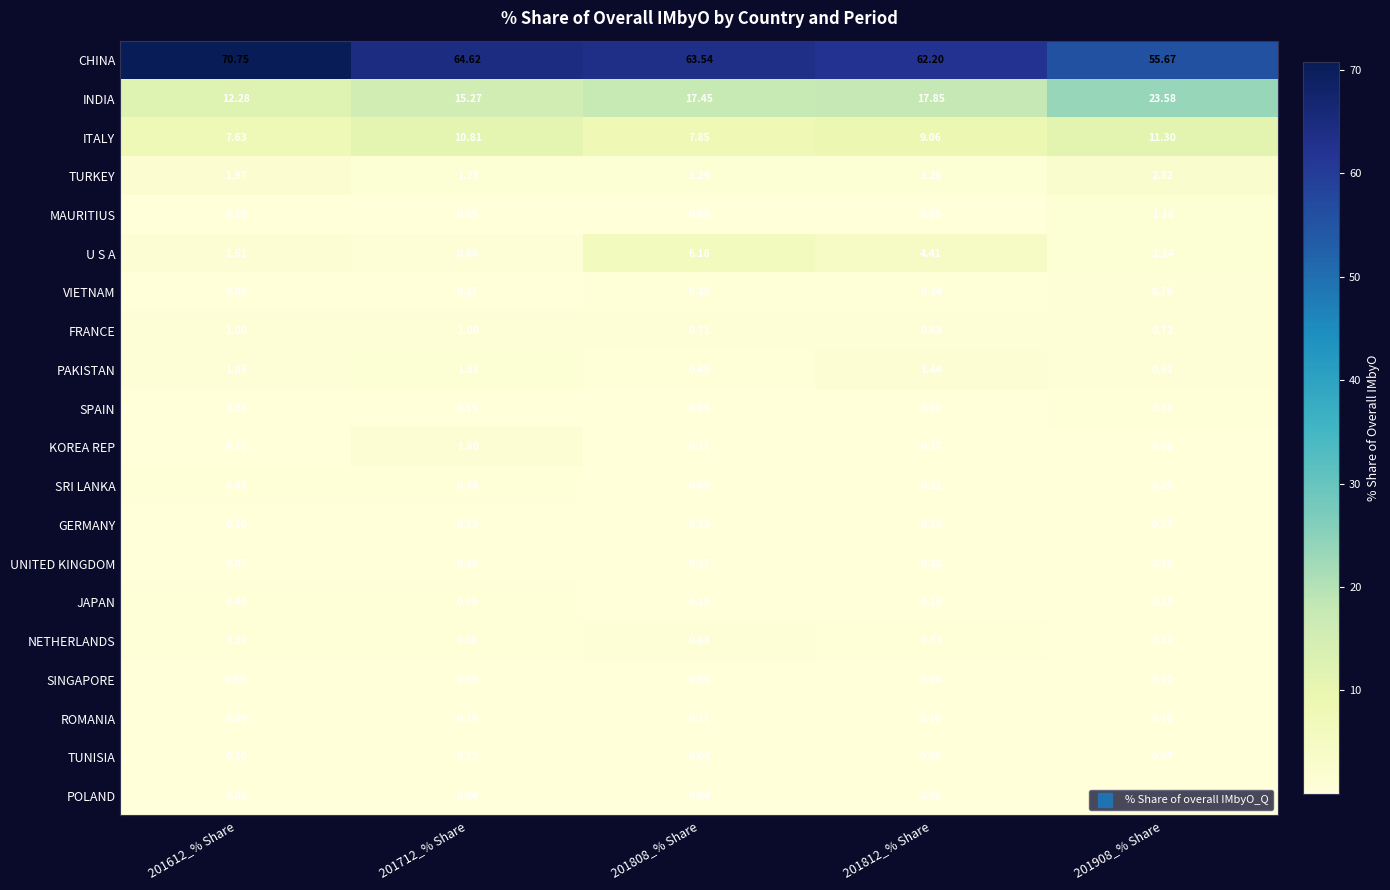

Which series has the largest total across all categories?

CHINA